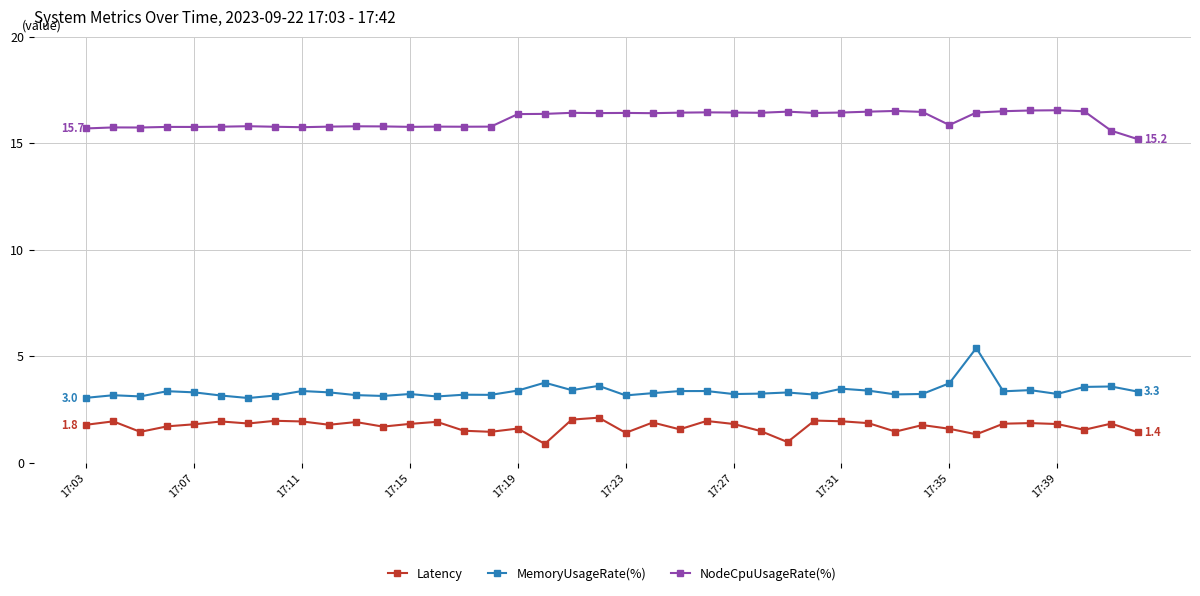

How many lines are shown in the chart?

3